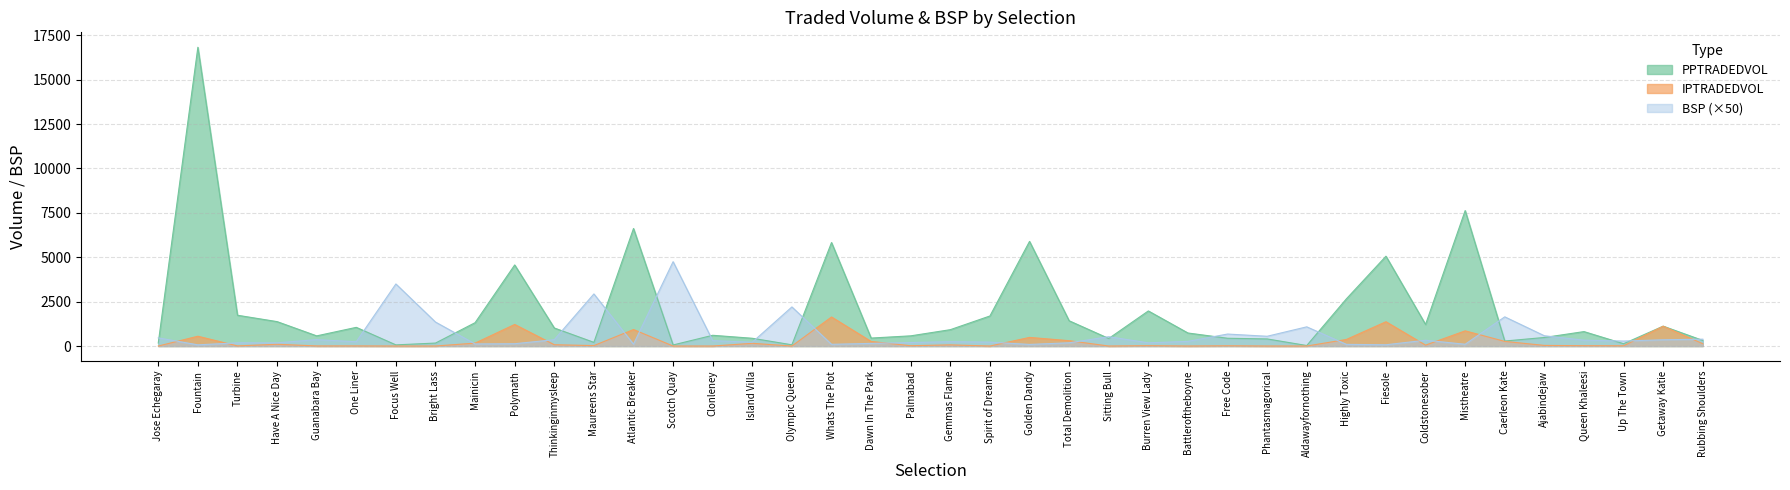

What is the difference between the IPTRADEDVOL values at Rubbing Shoulders and Palmabad?

114.0